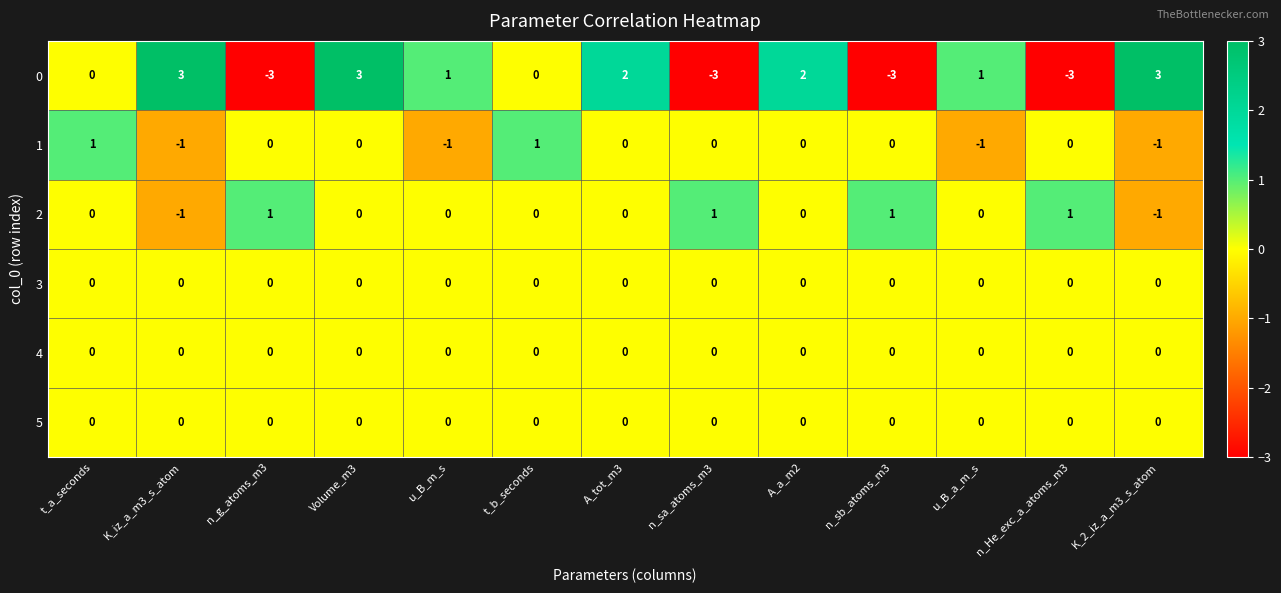

What is the greatest value displayed?

3